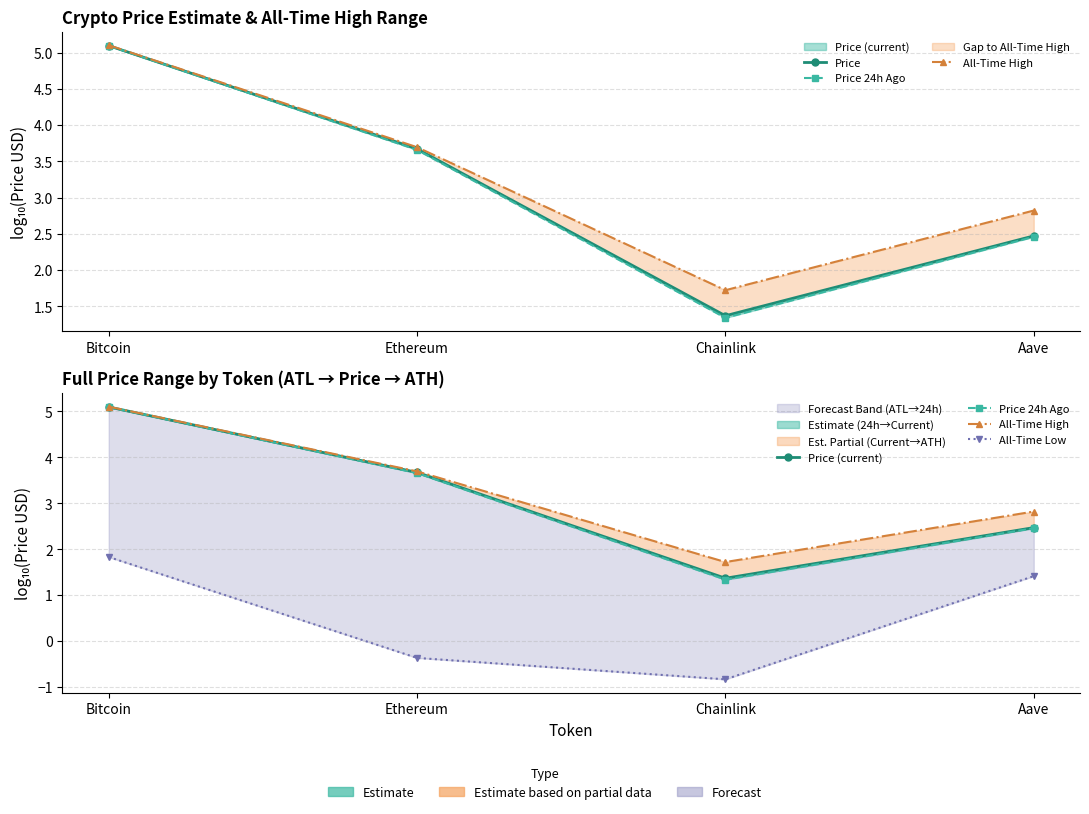

What is the label of the 4th point from the right?

Bitcoin